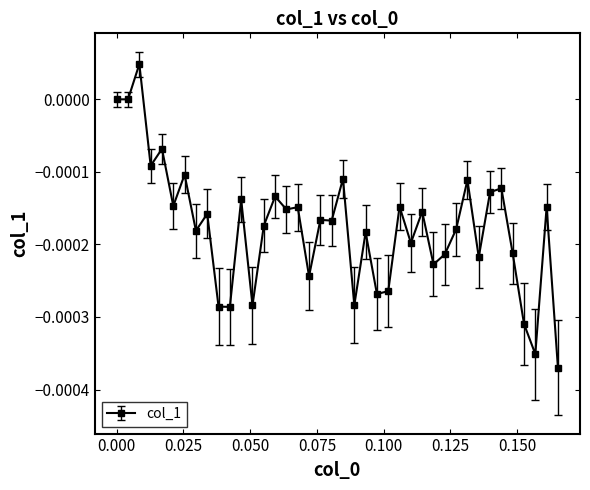

Count the number of data series in this chart.

1